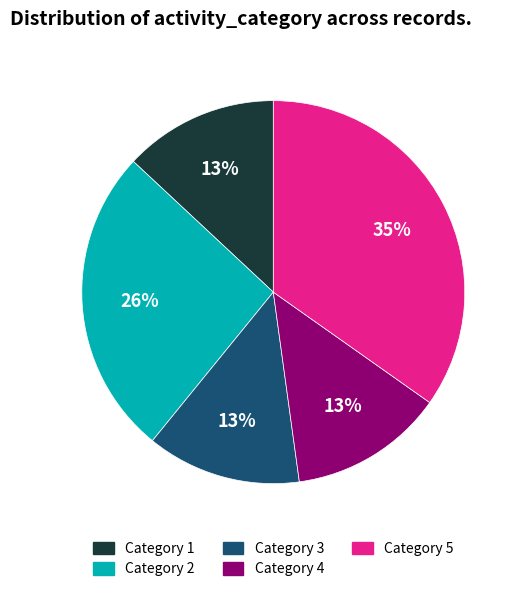

Do Category 2 and Category 4 together represent more than half of the pie?

No